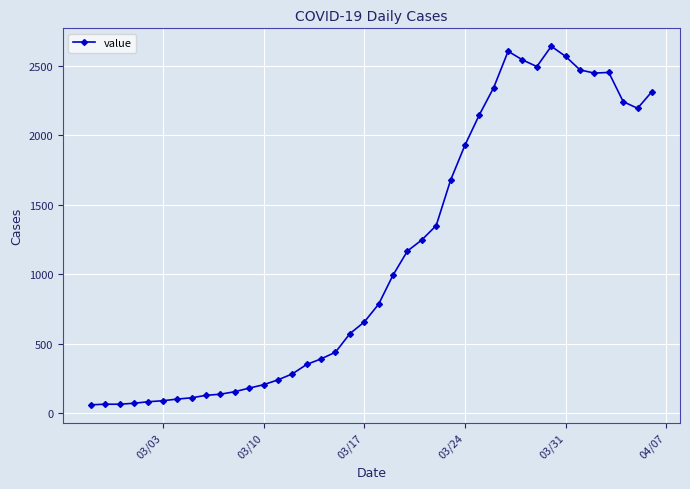

What is the sum of all values?

44998